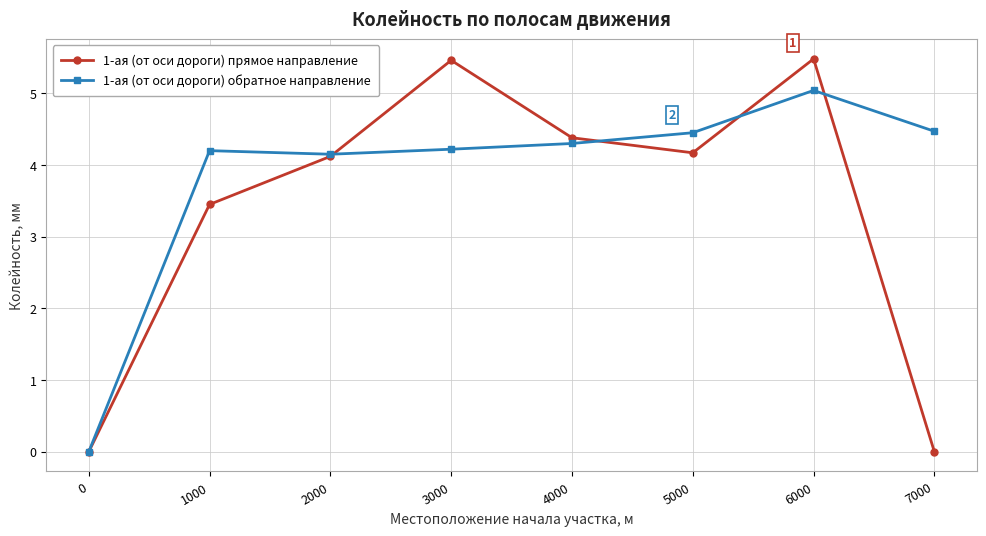

Which series has the largest total across all categories?

1-ая (от оси дороги) обратное направление